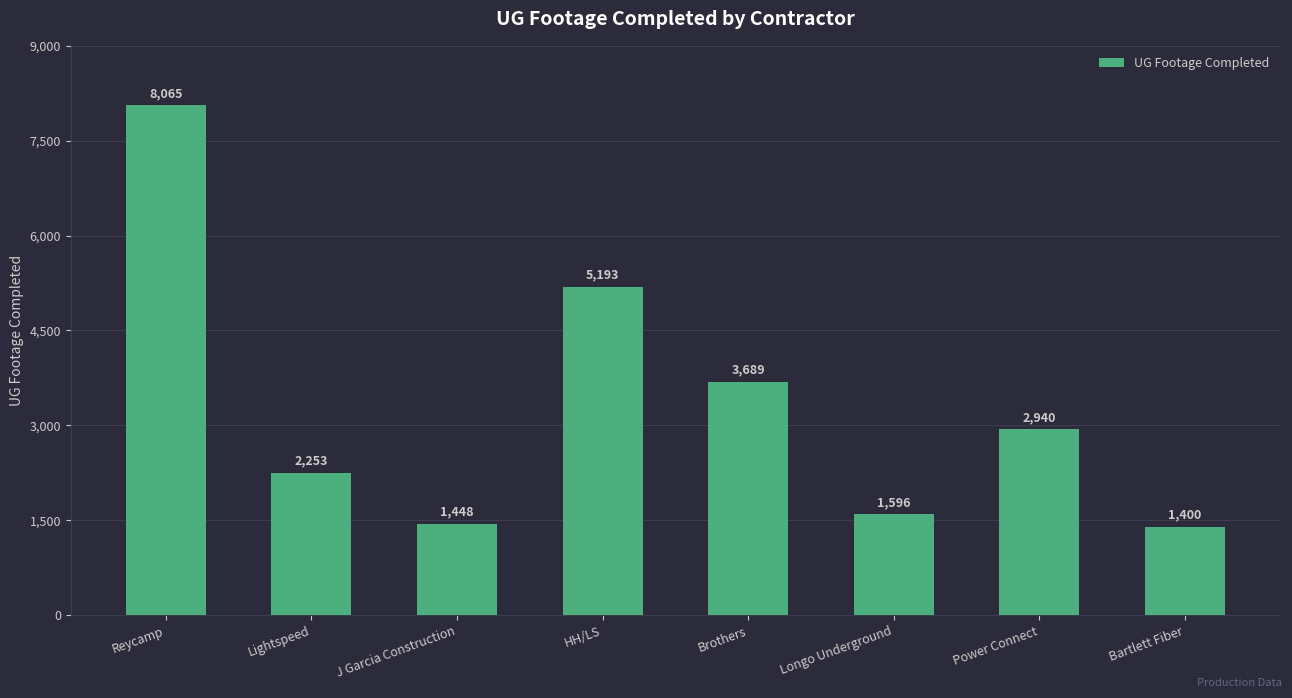

Reading right to left, extract all data points from this chart.

Bartlett Fiber=1400	Power Connect=2940	Longo Underground=1596	Brothers=3689	HH/LS=5193	J Garcia Construction=1448	Lightspeed=2253	Reycamp=8065